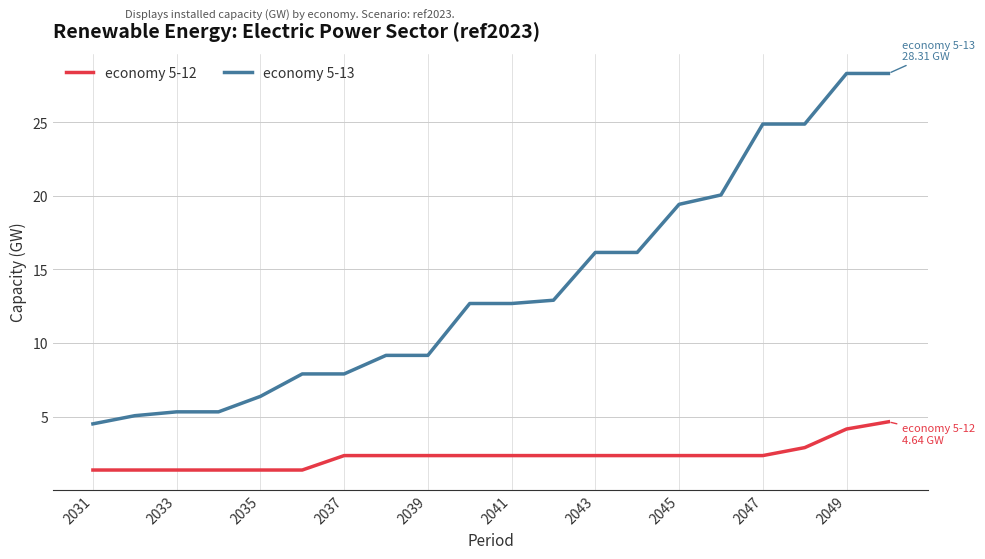

What is the minimum value shown in the chart?

1.4